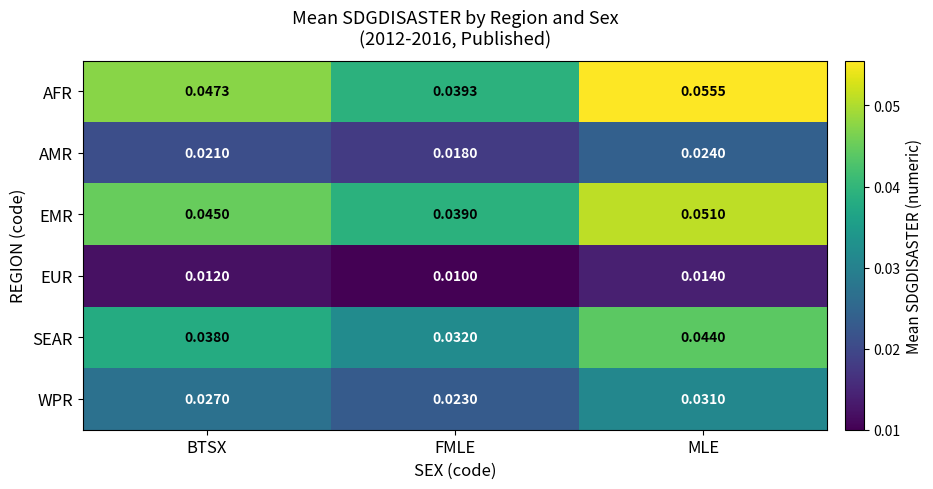

Rank the series at MLE from highest to lowest value.

AFR, EMR, SEAR, WPR, AMR, EUR